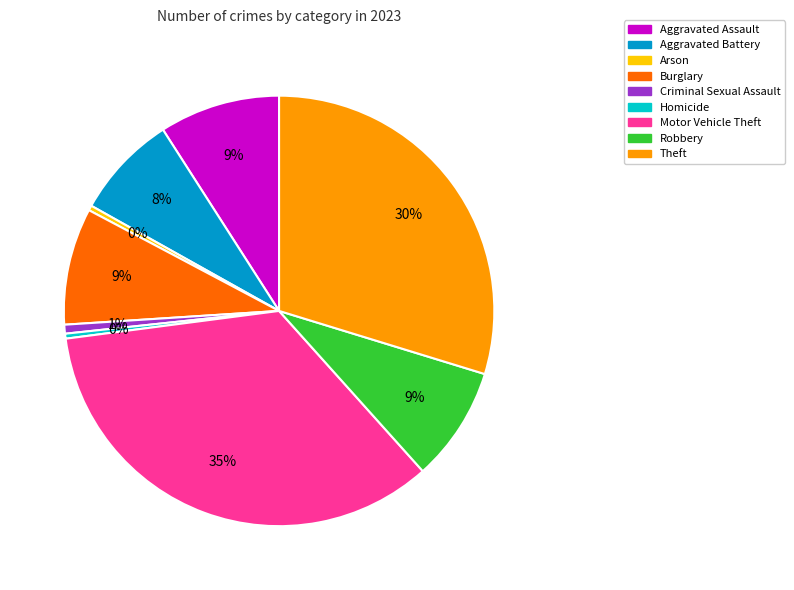

What is the ratio of the value at Motor Vehicle Theft to the value at Burglary?

3.9